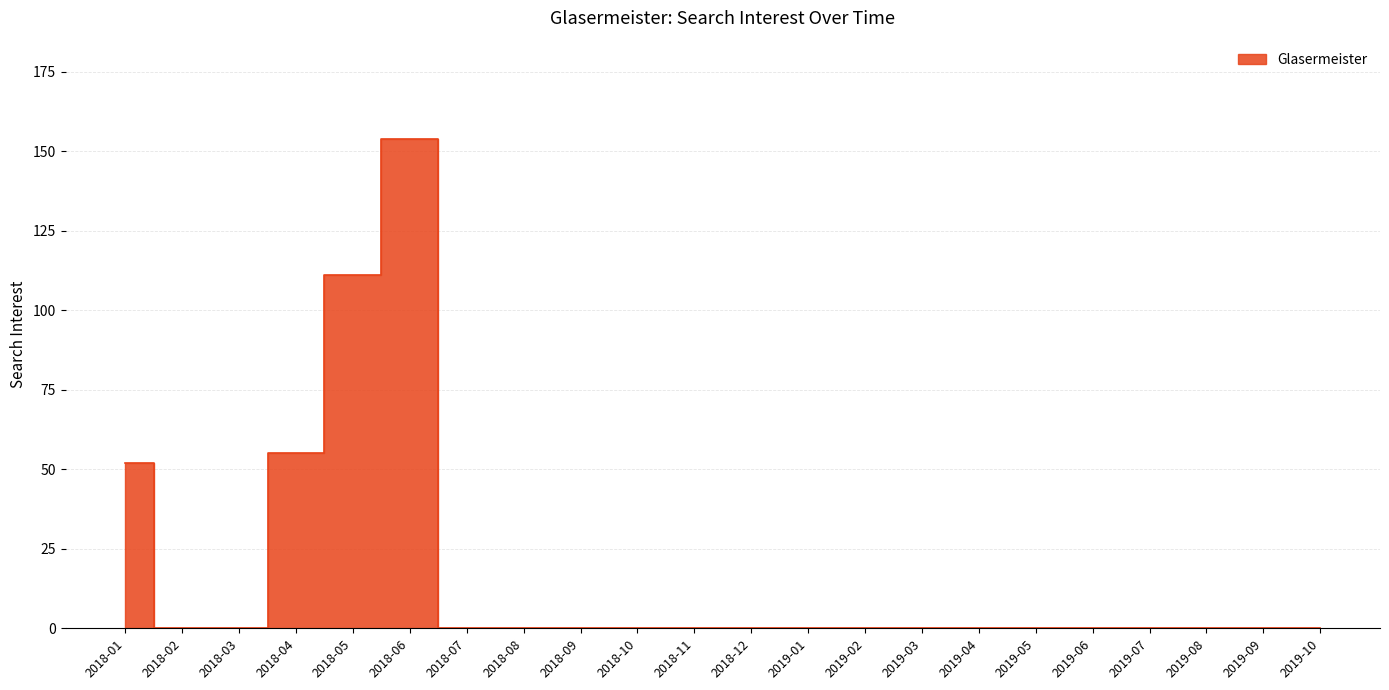

How many categories are shown in the chart?

22